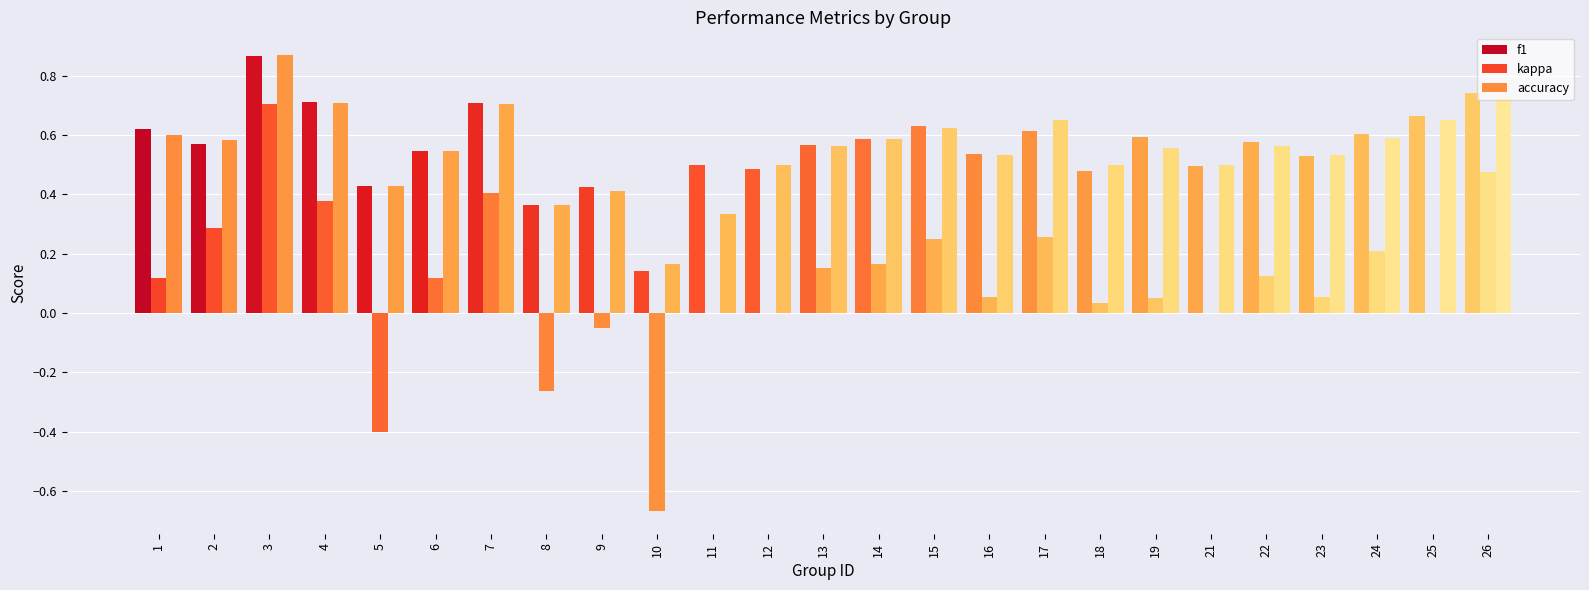

What is the sum of all f1 values?

14.0